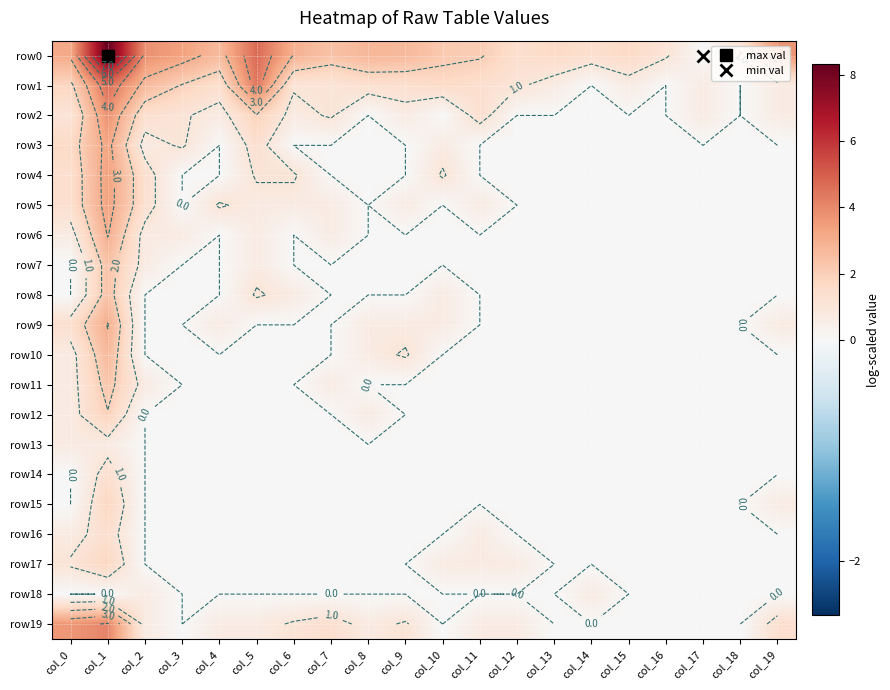

At which label is row3 closest to 1?

col_3